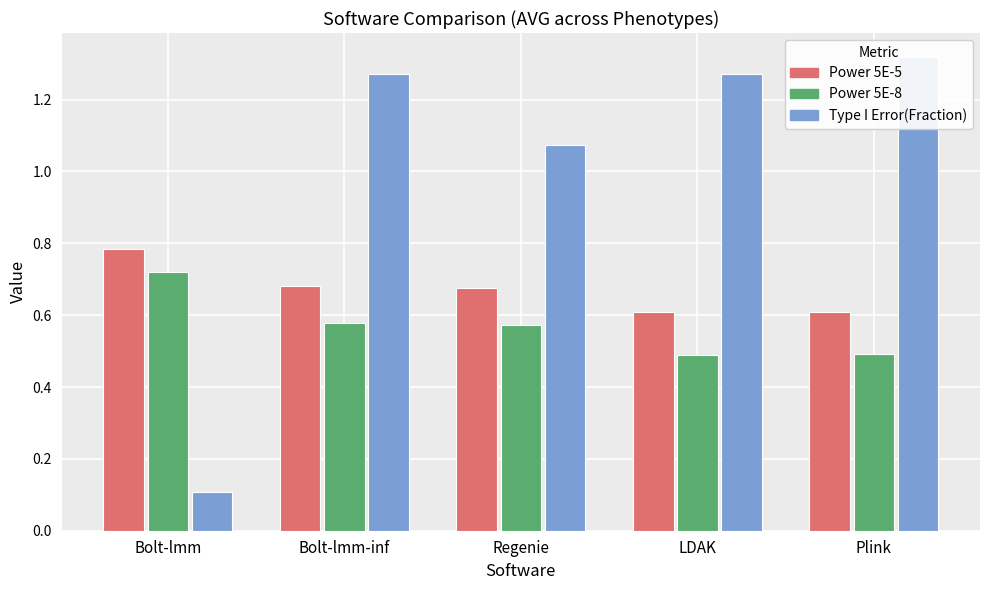

List the series in order of their overall mean, highest first.

Type I Error(Fraction), Power 5E-5, Power 5E-8